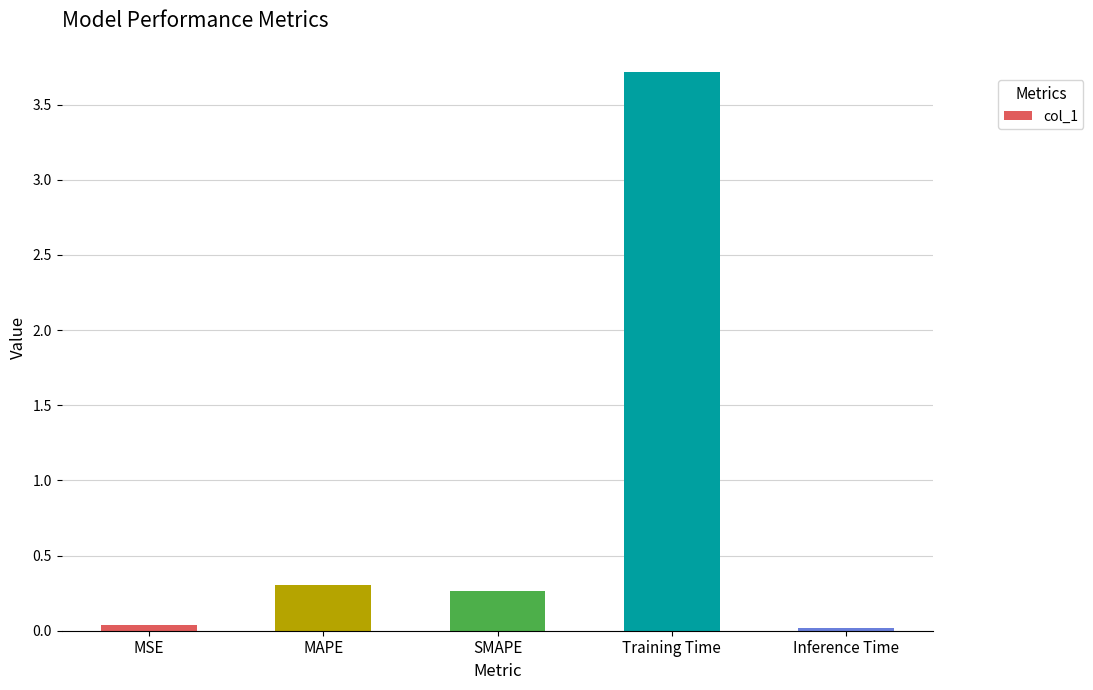

The value at Training Time is 3.7. True or false?

True